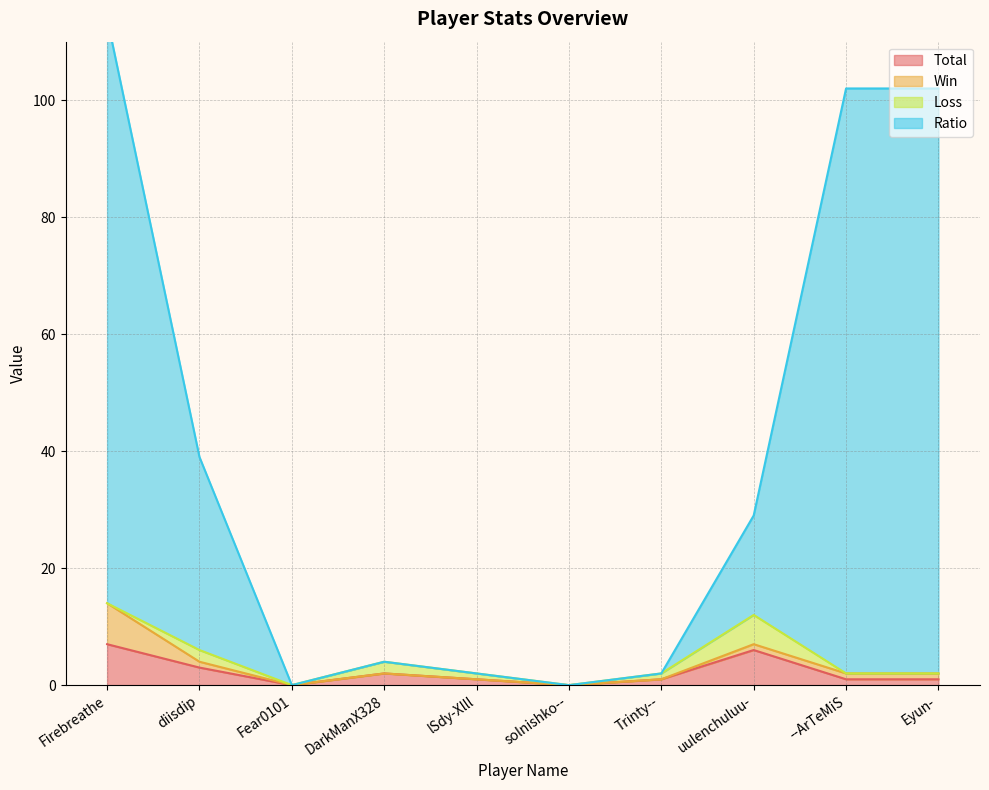

True or false: Total and Ratio cross at least once.

False